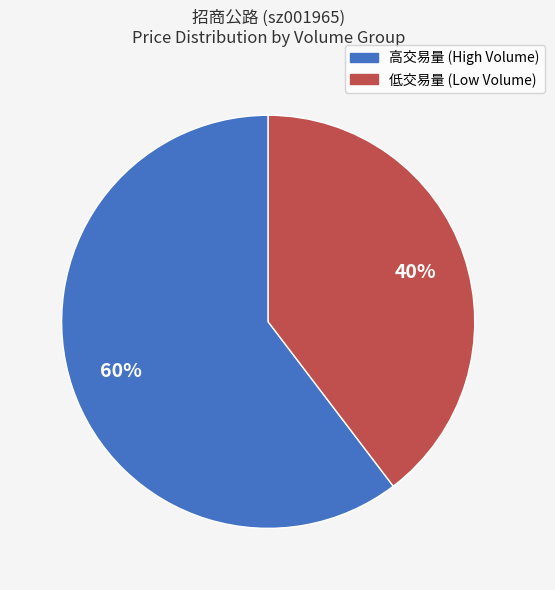

Rank the categories by value from lowest to highest.

低交易量 (Low Volume), 高交易量 (High Volume)